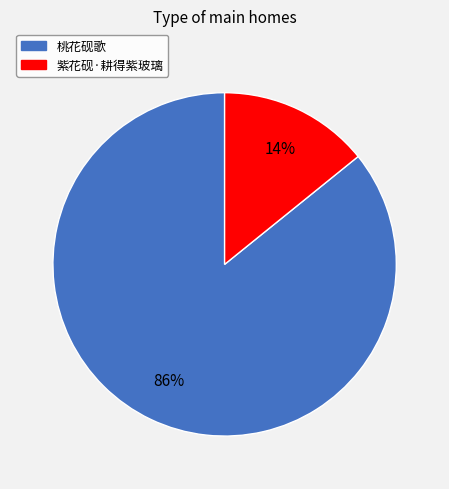

Which category has the smallest portion of the pie?

紫花砚·耕得紫玻璃